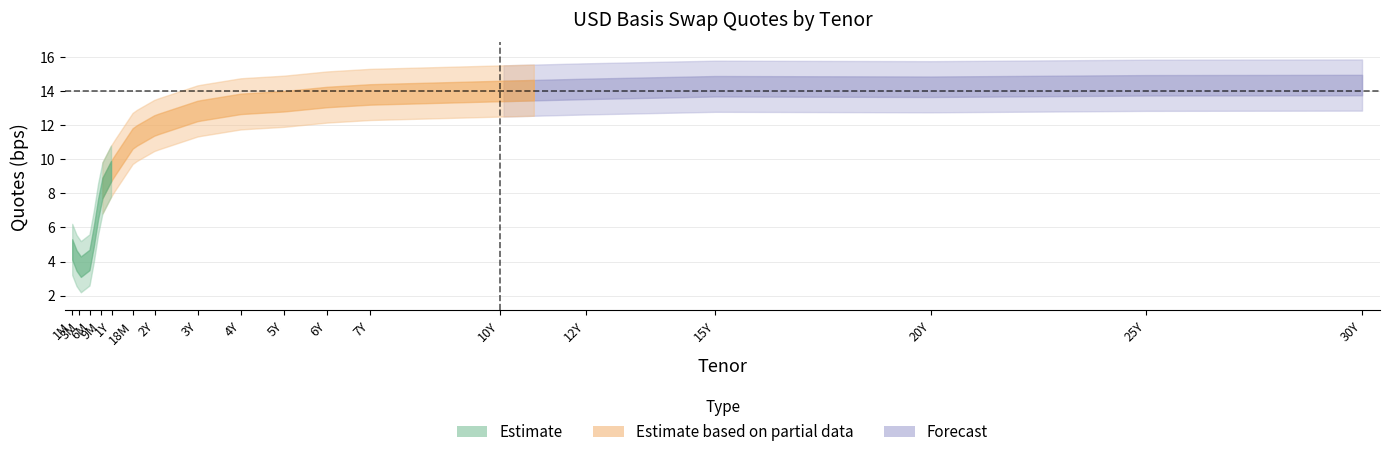

What is the difference between the maximum and minimum values?

10.7